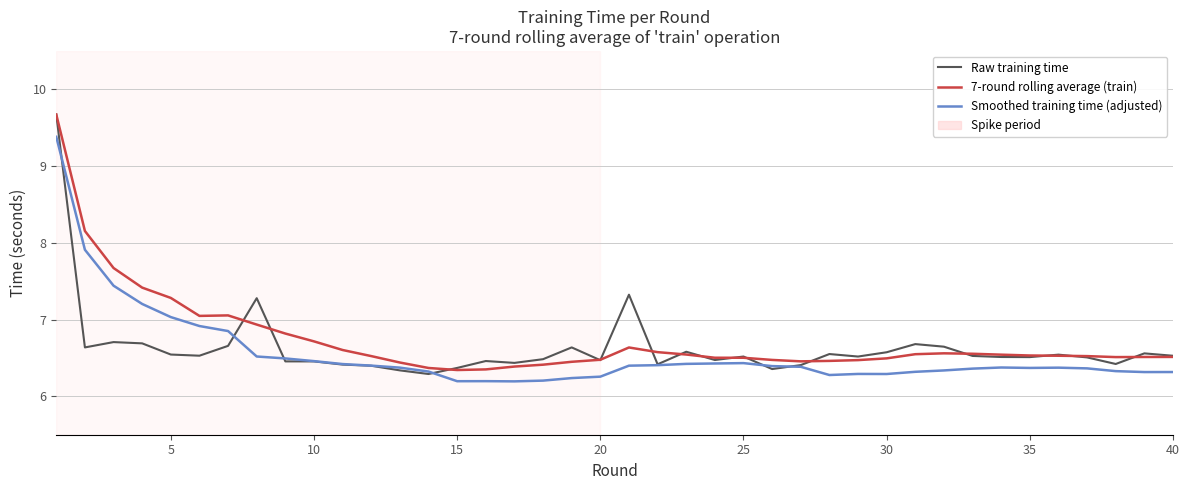

Which series ends up on top after the final intersection of Raw training time and Smoothed training time (adjusted)?

Raw training time